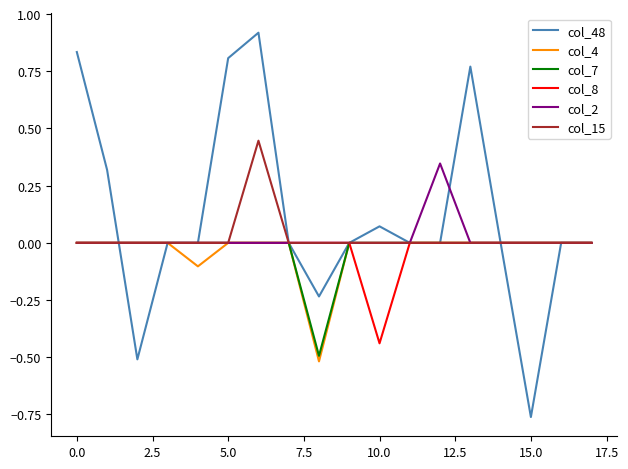

Which series has the largest range (max minus min)?

col_48